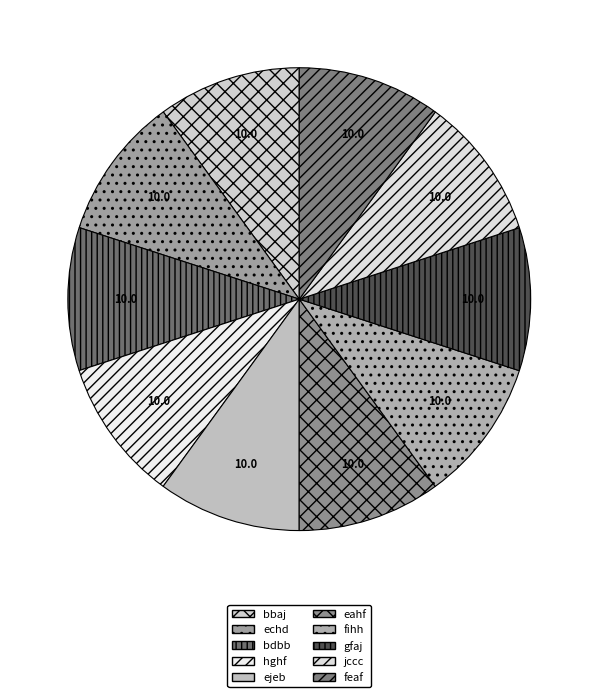

To the nearest percent, what percentage of the pie is fihh?

10%